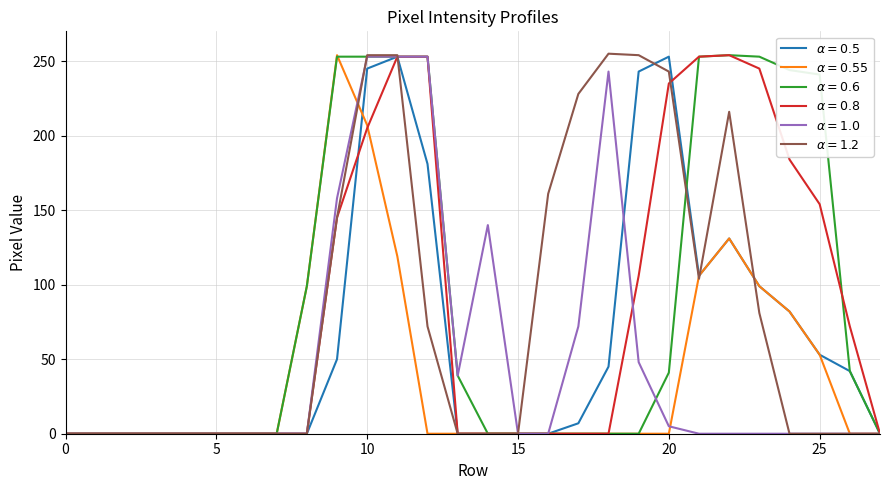

Does the chart have visible grid lines?

Yes